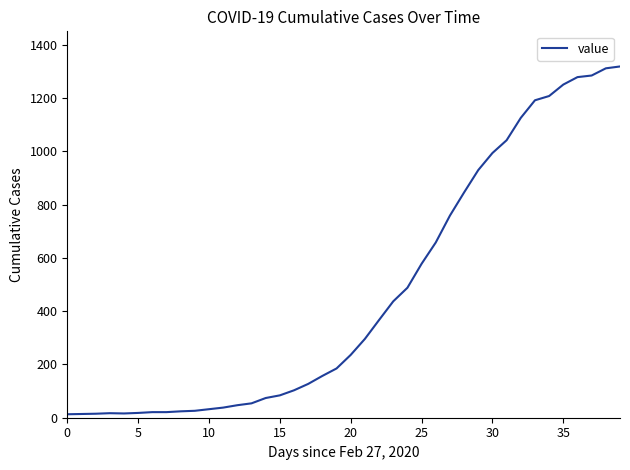

What is the maximum value shown in the chart?

1319